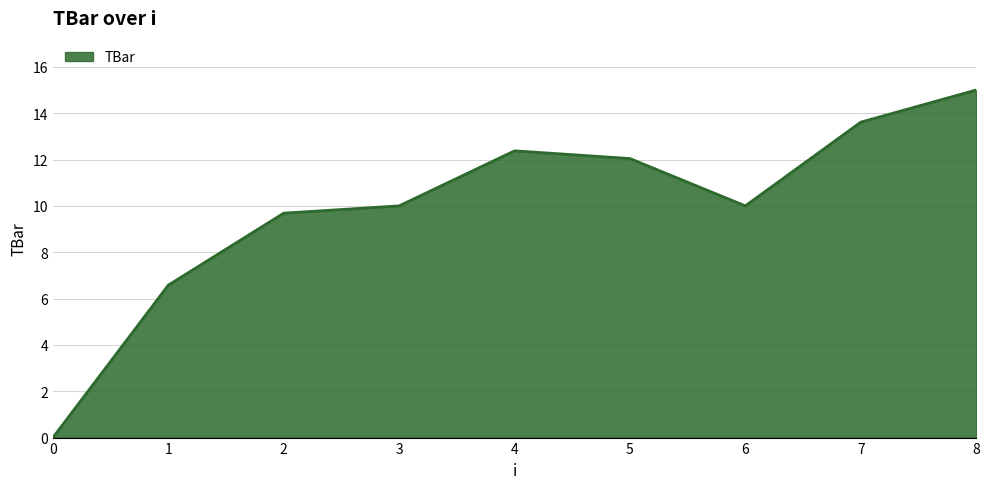

What is the change in value from 0 to 4?

+12.4